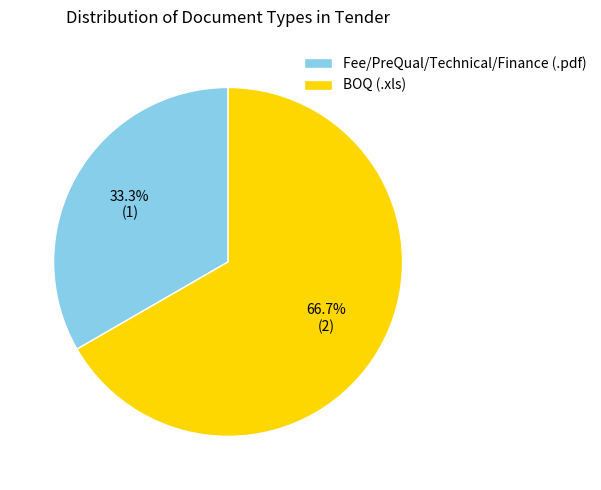

Which category accounts for the majority?

BOQ (.xls)